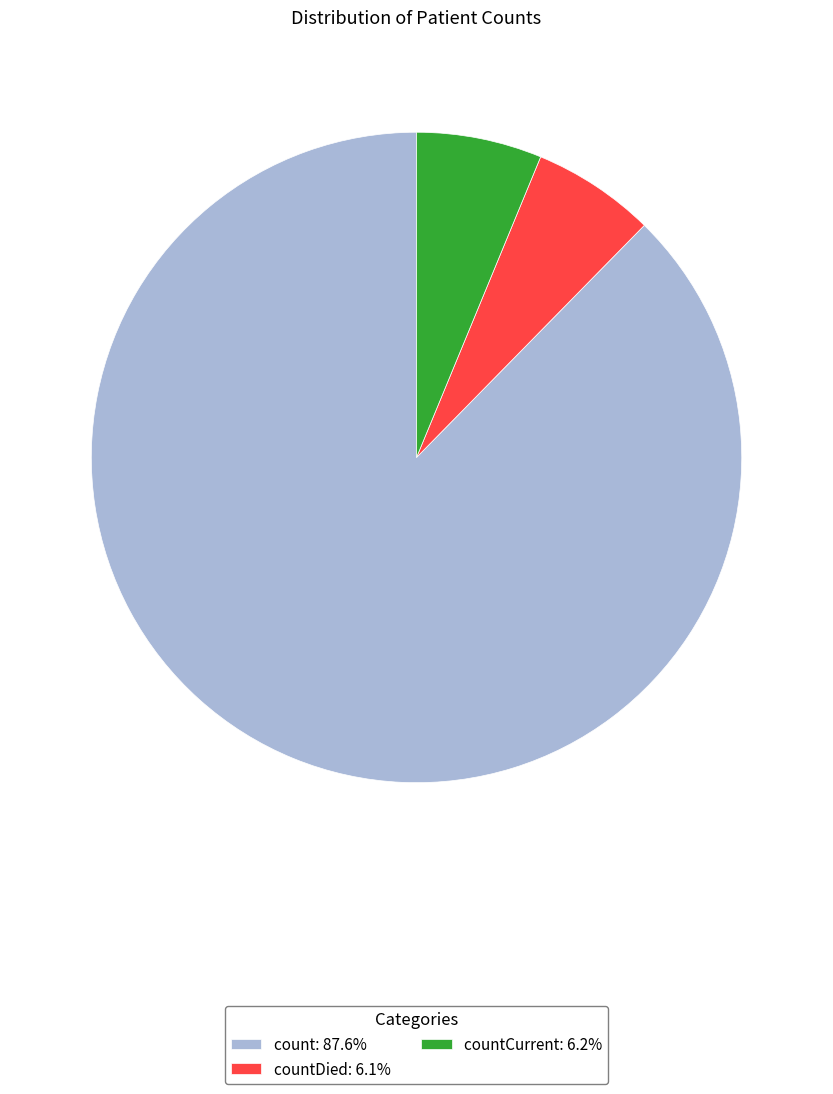

Is there any slice that represents more than half of the pie?

Yes